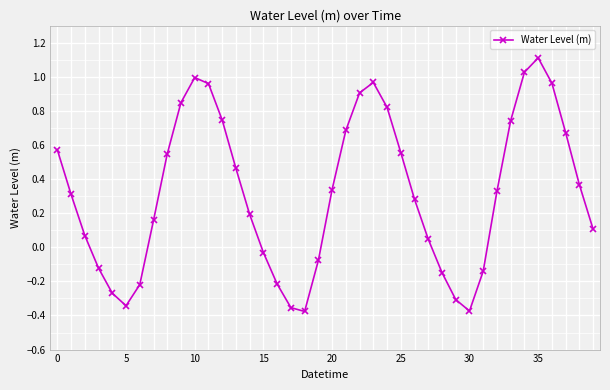

What is the difference between the second highest and second lowest values?

1.4